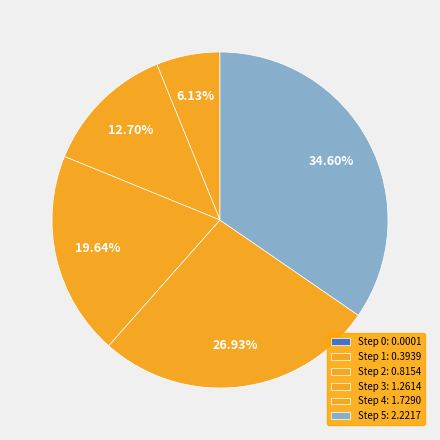

What percentage is the Step 4 slice, to the nearest percent?

27%